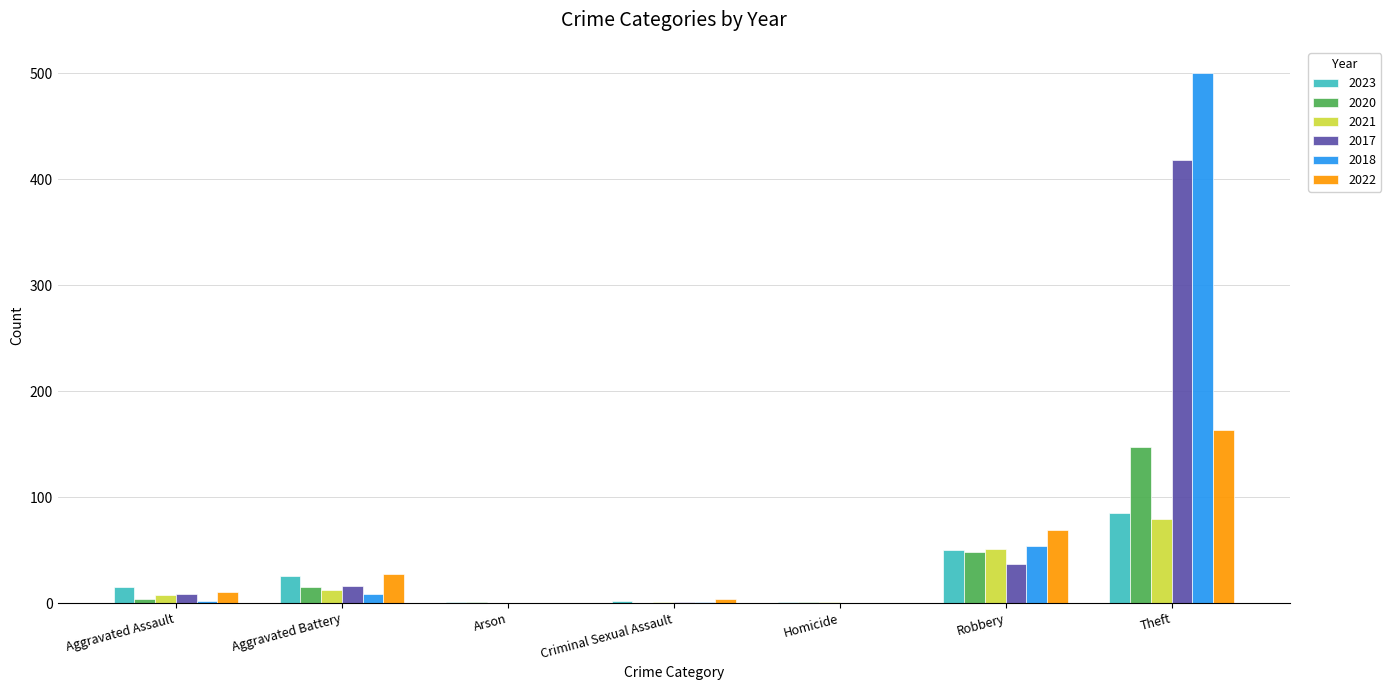

Which series has the largest total across all categories?

2018